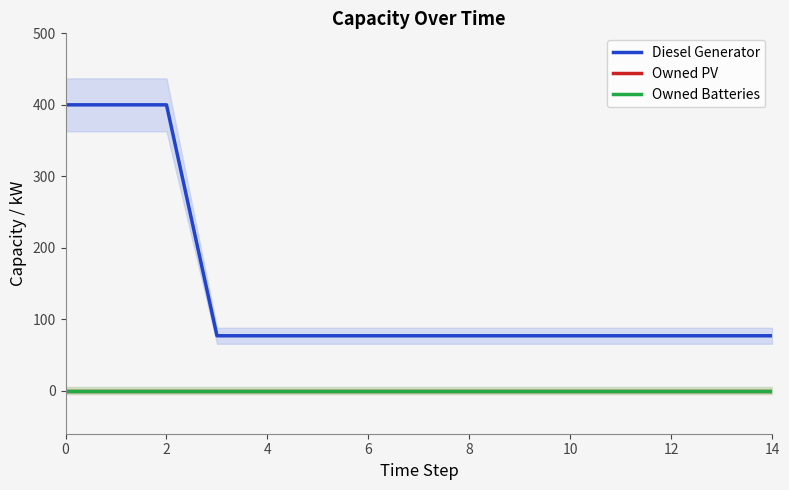

Which series has the largest total across all categories?

Diesel Generator